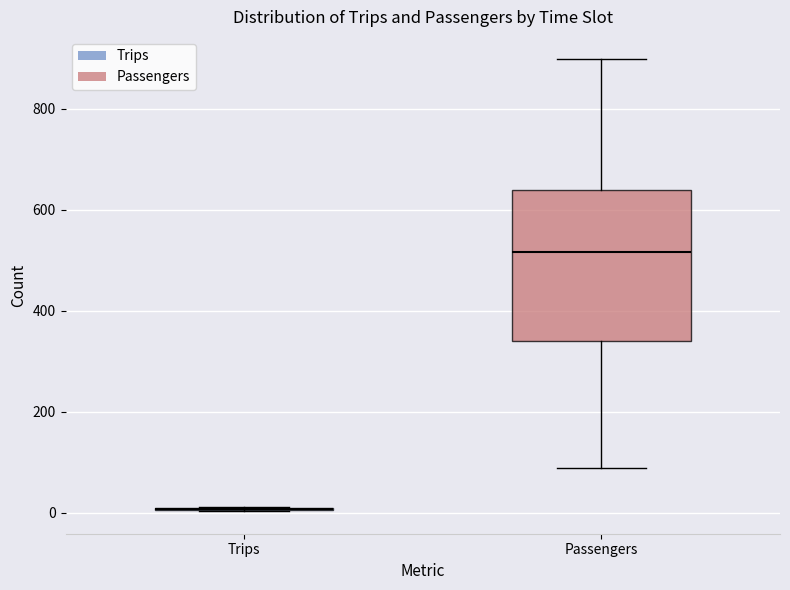

Which box is the tallest, from its lower edge to its upper edge?

Passengers